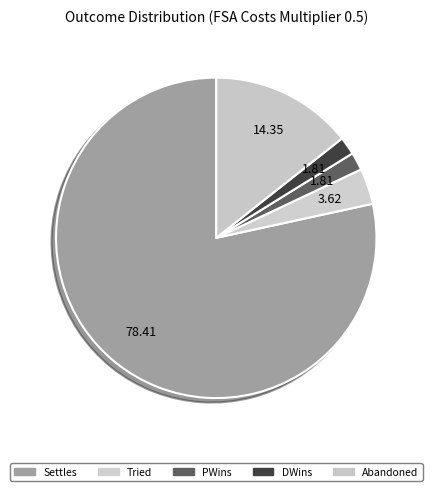

How much of the chart is everything except DWins?

98.2%